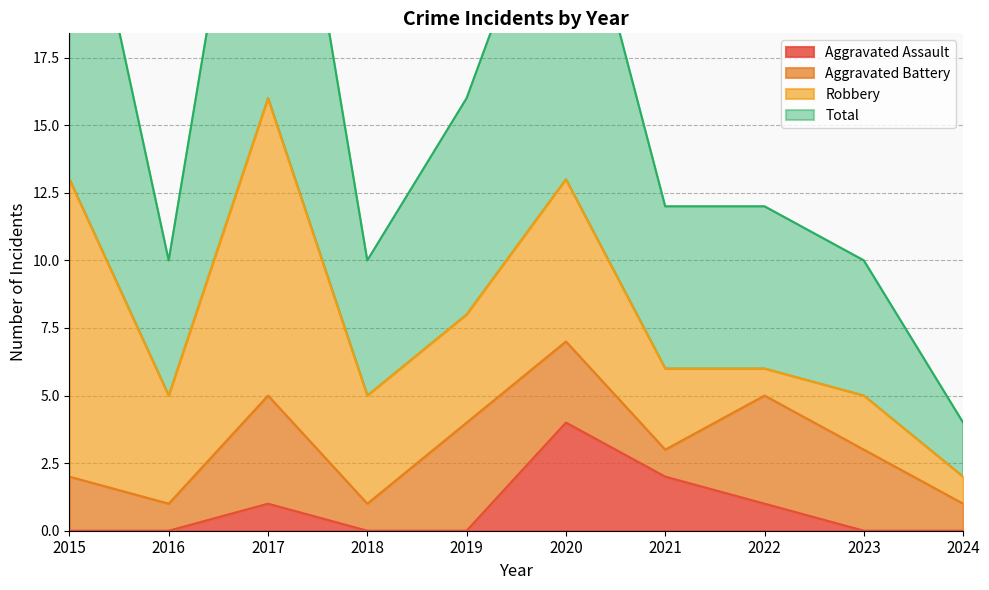

What is the difference between the maximum and minimum values in the Aggravated Assault series?

4